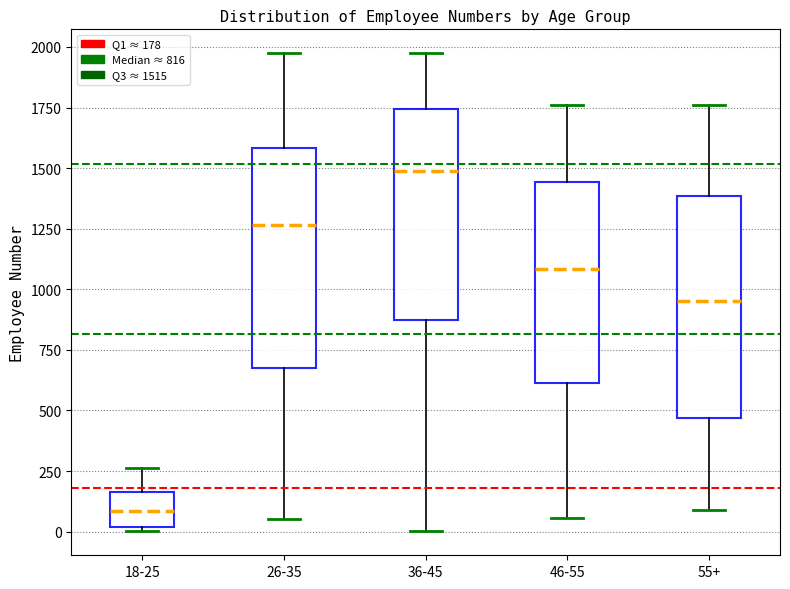

Reading left to right, read every box against the y-axis: the position of its median line, the range the box covers, and the ends of its whiskers. The values are not printed on the chart, so give them approximately, as read against the axis.

18-25: median 100, box 0 to 150, whiskers 0 (just below the box's lower edge) to 250
26-35: median 1250, box 700 to 1600, whiskers 50 to 1950
36-45: median 1500, box 900 to 1750, whiskers 0 to 1950
46-55: median 1100, box 600 to 1450, whiskers 50 to 1750
55+: median 950, box 450 to 1400, whiskers 100 to 1750